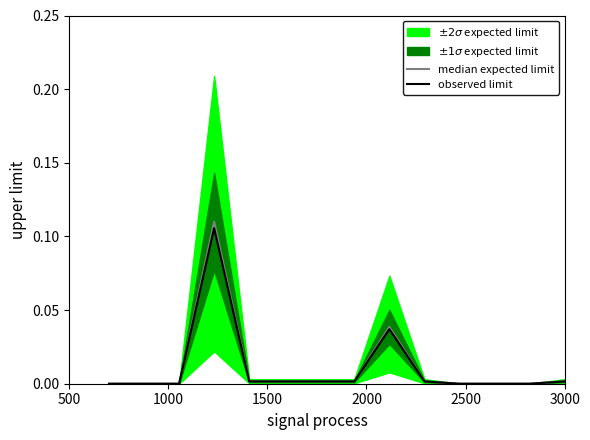

True or false: observed limit has a value of 0.0 at 8.

False